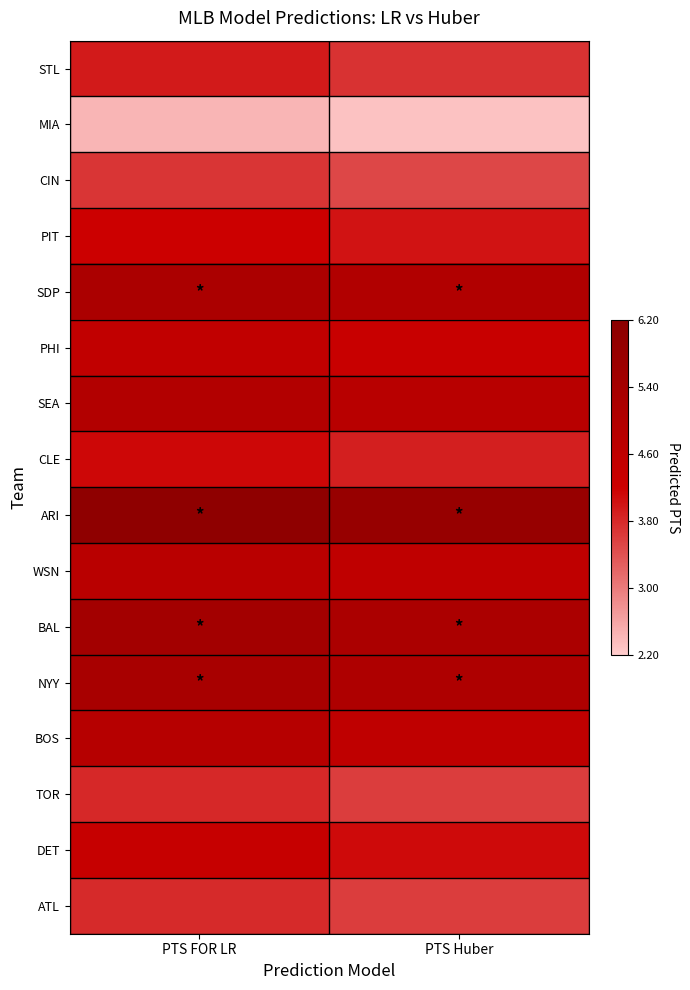

Reading left to right, list all the values displayed in this chart.

STL: PTS FOR LR=3.9	PTS Huber=3.7
MIA: PTS FOR LR=2.4	PTS Huber=2.3
CIN: PTS FOR LR=3.7	PTS Huber=3.5
PIT: PTS FOR LR=4.2	PTS Huber=4.0
SDP: PTS FOR LR=5.2	PTS Huber=5.0
PHI: PTS FOR LR=4.5	PTS Huber=4.3
SEA: PTS FOR LR=5.0	PTS Huber=4.8
CLE: PTS FOR LR=4.1	PTS Huber=3.9
ARI: PTS FOR LR=6.1	PTS Huber=5.8
WSN: PTS FOR LR=4.8	PTS Huber=4.6
BAL: PTS FOR LR=5.4	PTS Huber=5.2
NYY: PTS FOR LR=5.3	PTS Huber=5.1
BOS: PTS FOR LR=4.9	PTS Huber=4.6
TOR: PTS FOR LR=3.8	PTS Huber=3.6
DET: PTS FOR LR=4.4	PTS Huber=4.1
ATL: PTS FOR LR=3.8	PTS Huber=3.6